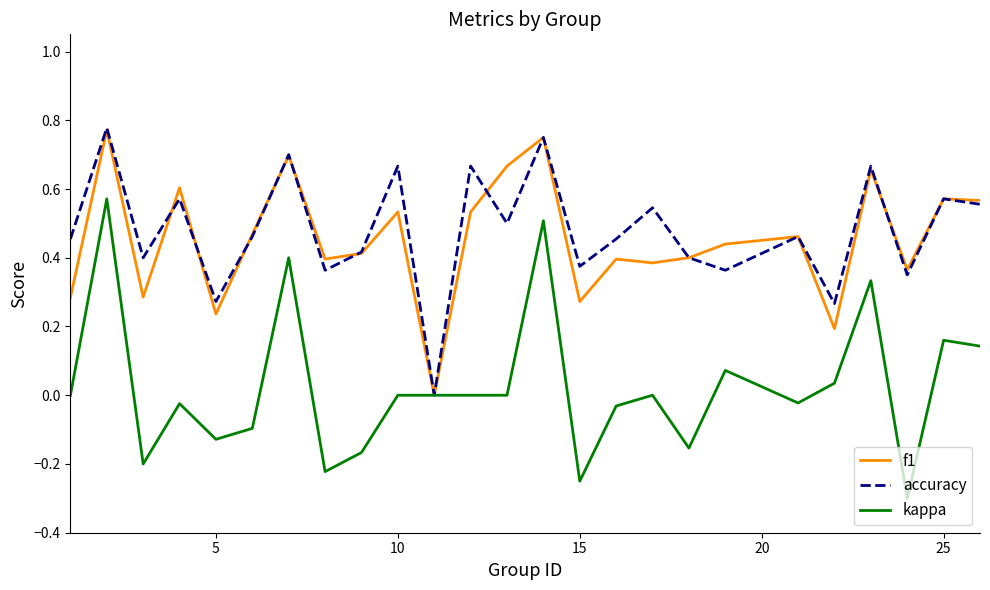

How many distinct data groups are displayed?

3